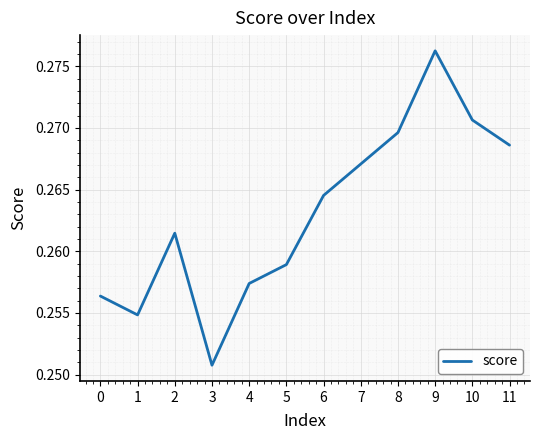

At which category does the data reach its first local valley?

1